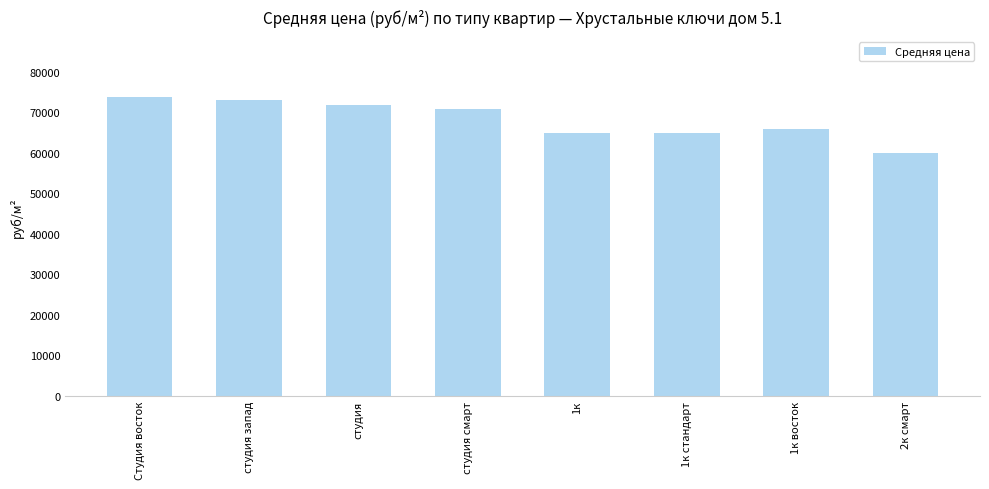

The chart shows a value of 34638 at 2к смарт. True or false?

False